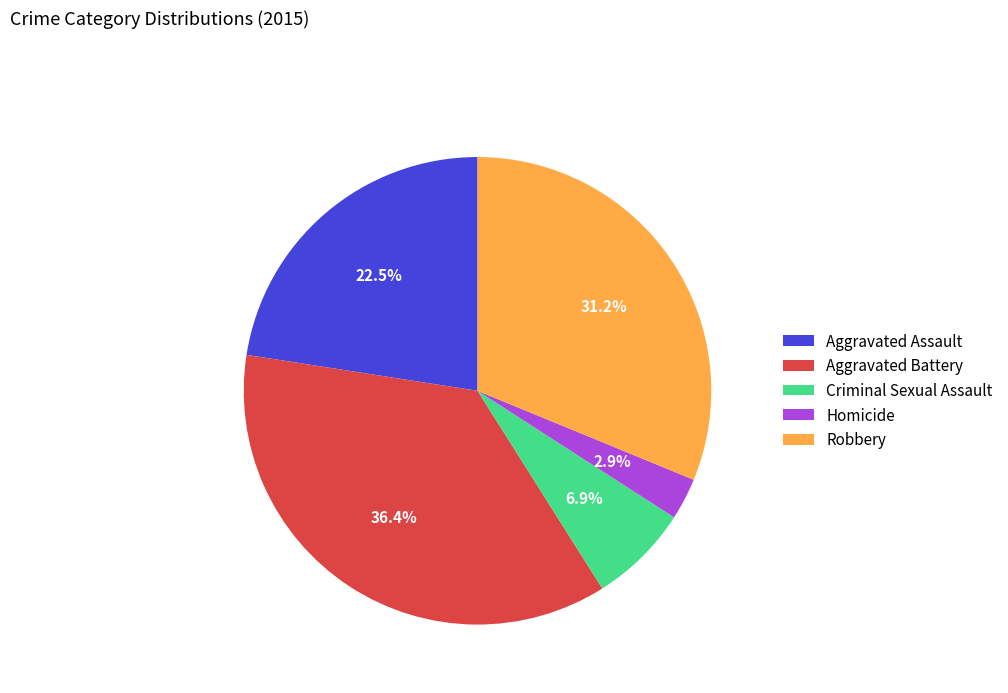

To the nearest percent, what portion does Aggravated Battery represent?

36%